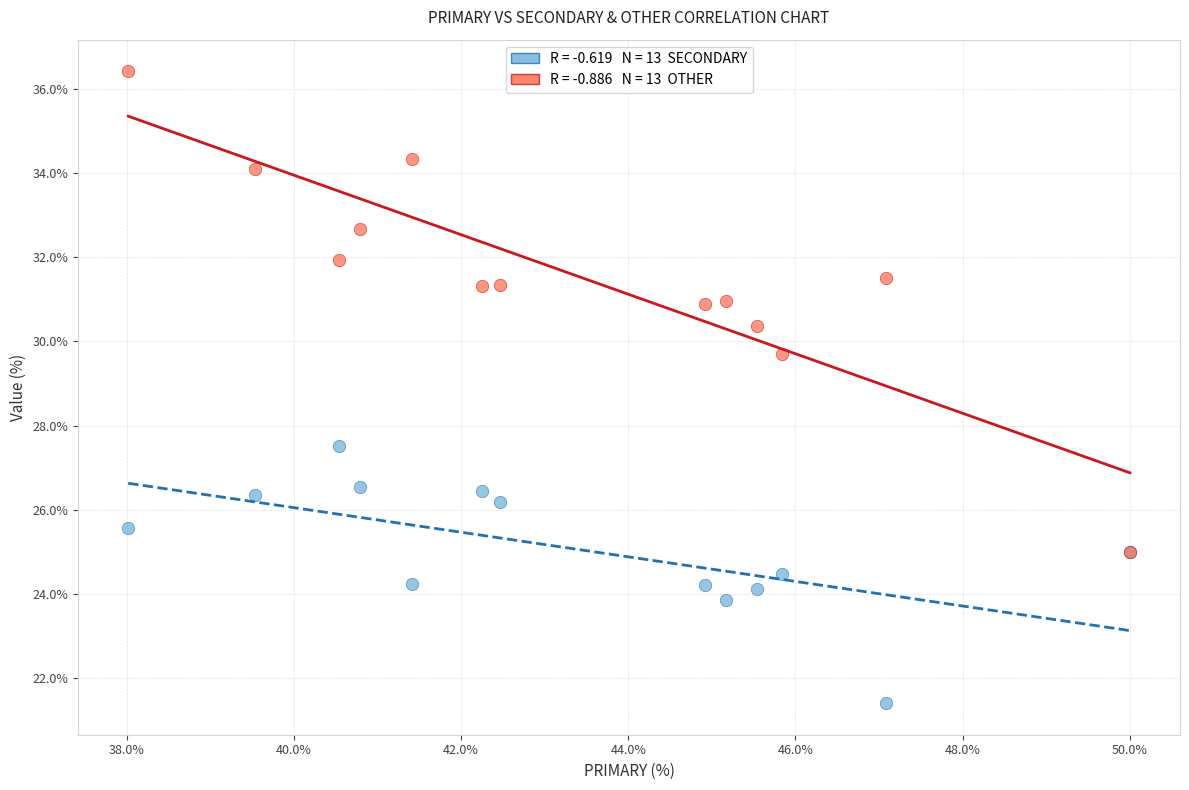

Across all series, what Y value is closest to 28?

27.5